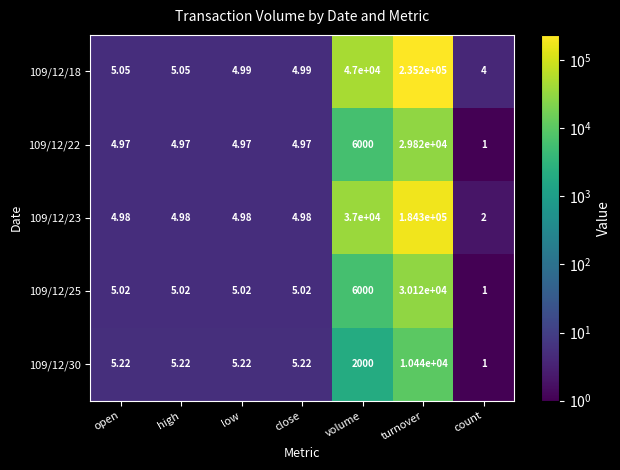

Which category has the highest value in the 109/12/30 series?

turnover